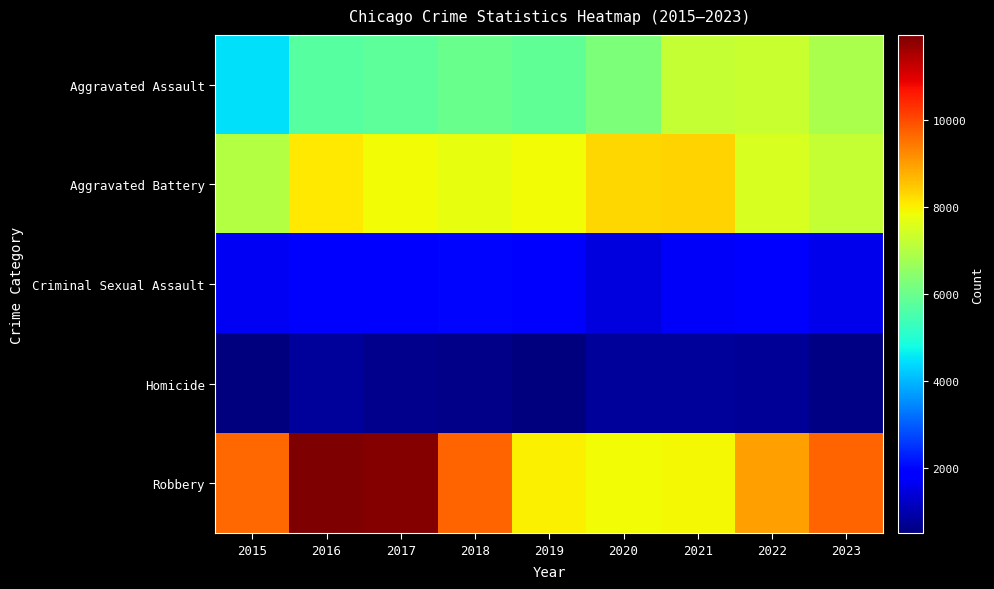

Rank the series at 2018 from highest to lowest value.

Robbery, Aggravated Battery, Aggravated Assault, Criminal Sexual Assault, Homicide